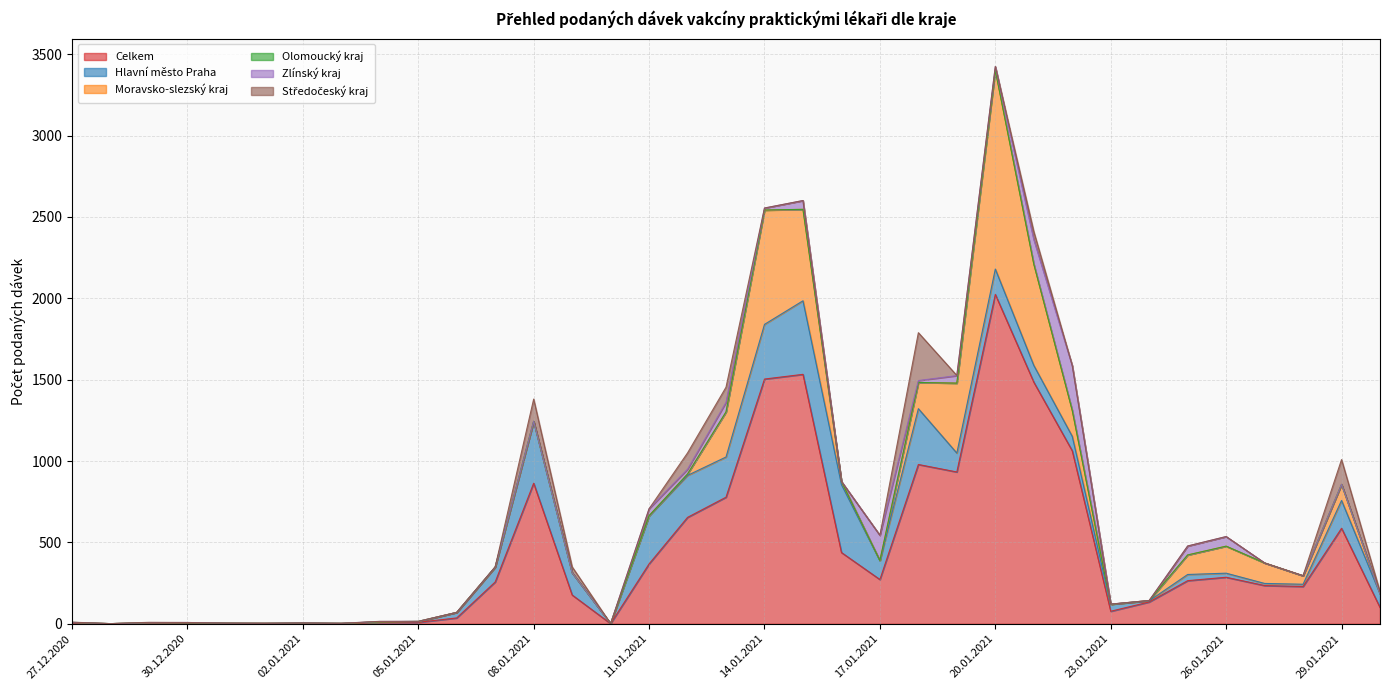

Which category has the lowest value in the Hlavní město Praha series?

28.12.2020